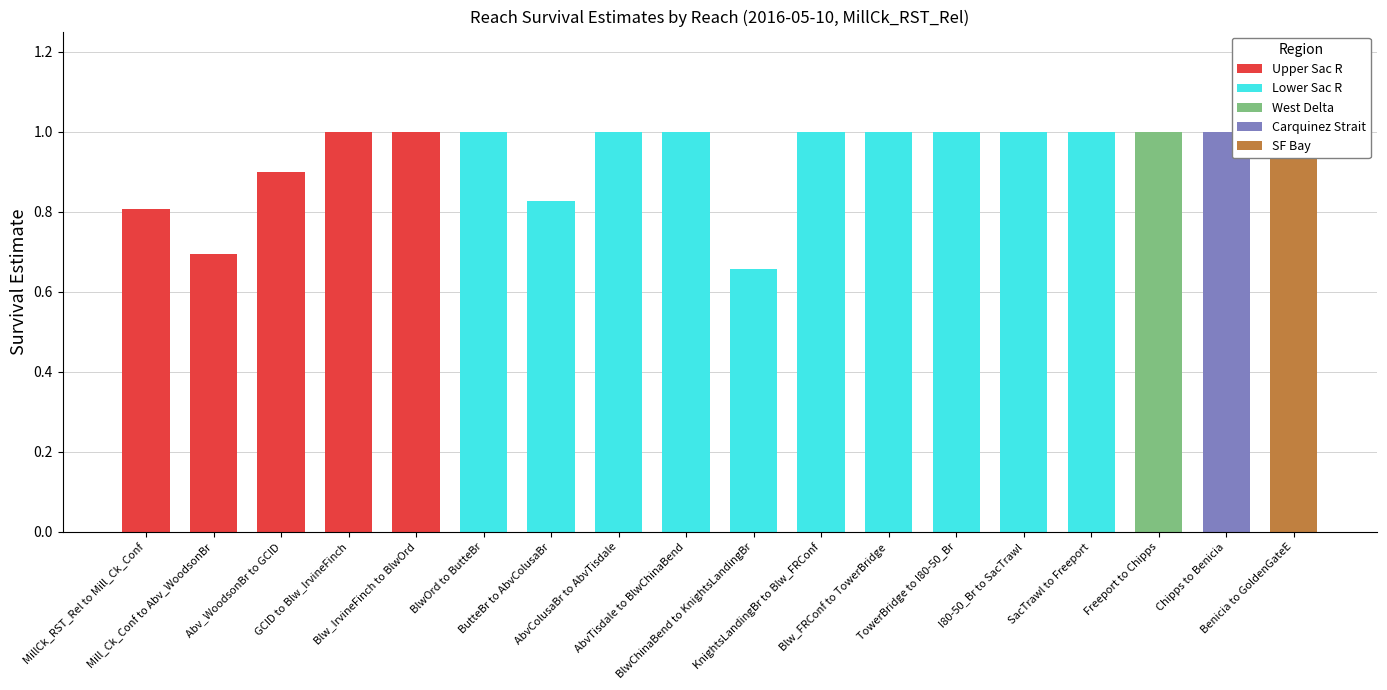

How many bars are there in each group?

5